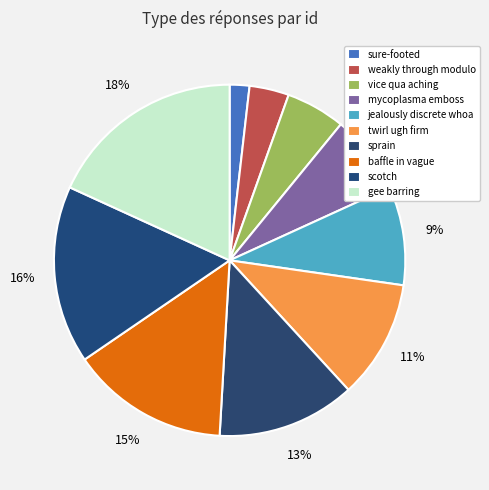

What is the change in value from sure-footed to weakly through modulo?

+1